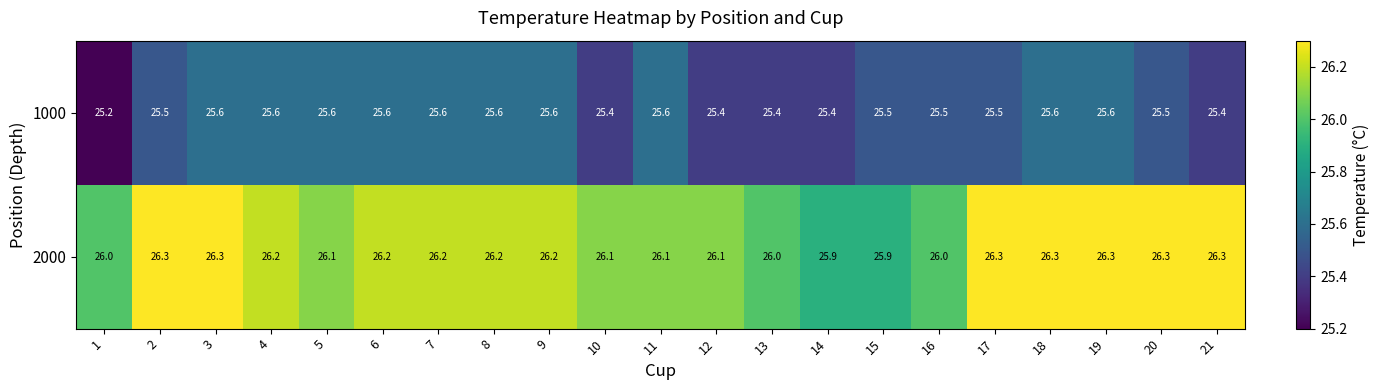

What is the sum of all 1000 values?

535.7